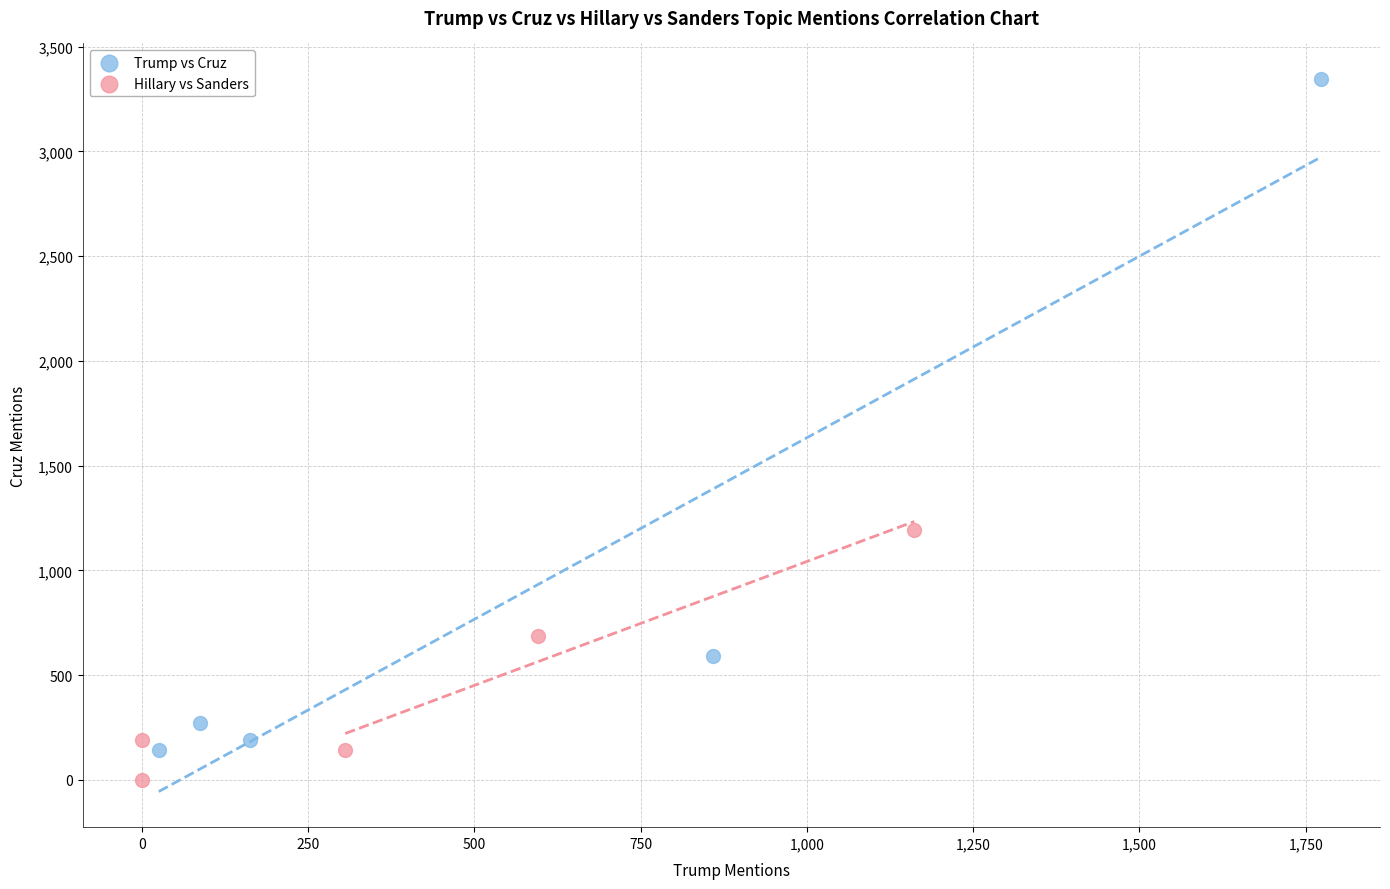

Which series contains the highest Y value?

Trump vs Cruz